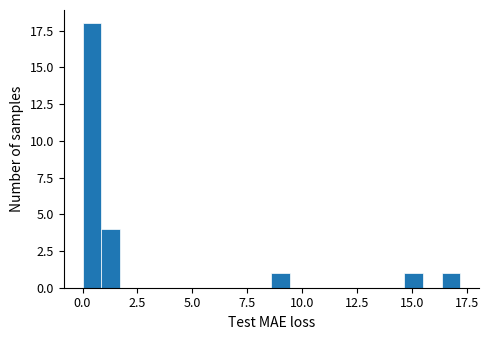

Around what value on the x-axis is the tallest bar? Give the approximate position of its centre, as read against the axis.

0.5